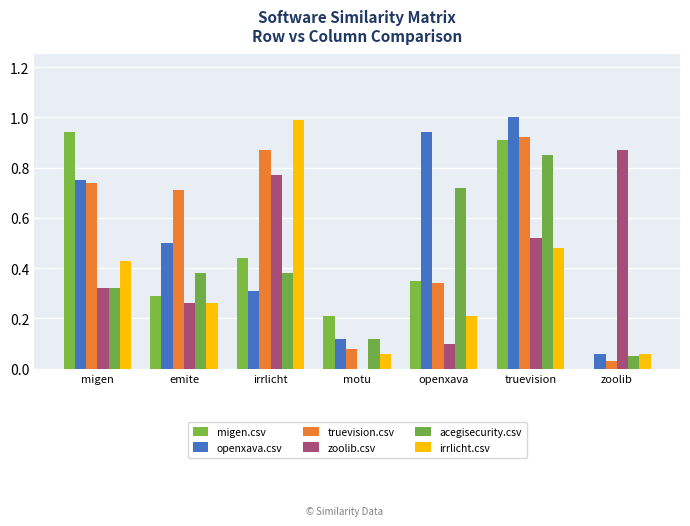

At how many categories does at least one series exceed 0?

7